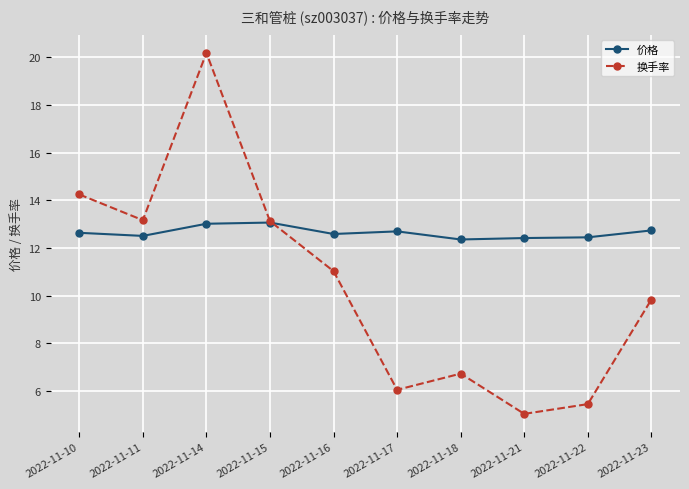

How many interior local valleys does the 换手率 series have?

3